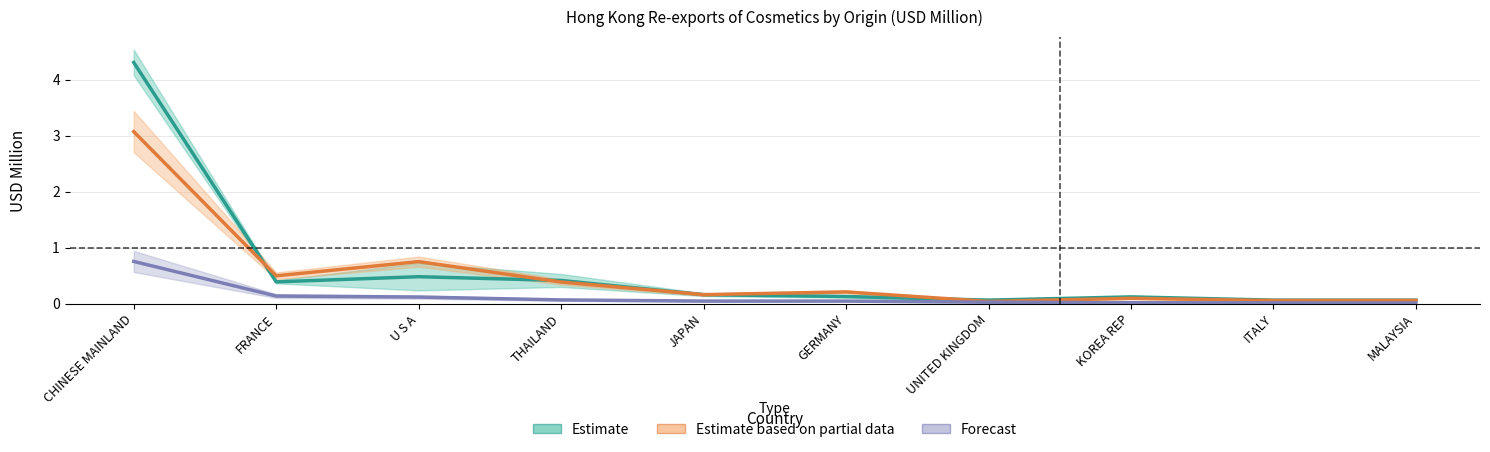

How many distinct data groups are displayed?

3